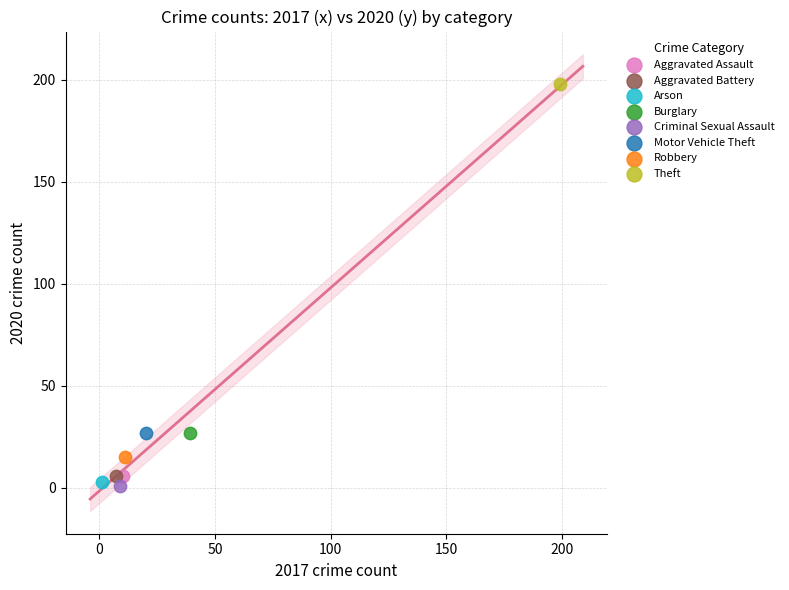

What are all the series names shown in the legend?

Aggravated Assault, Aggravated Battery, Arson, Burglary, Criminal Sexual Assault, Motor Vehicle Theft, Robbery, Theft